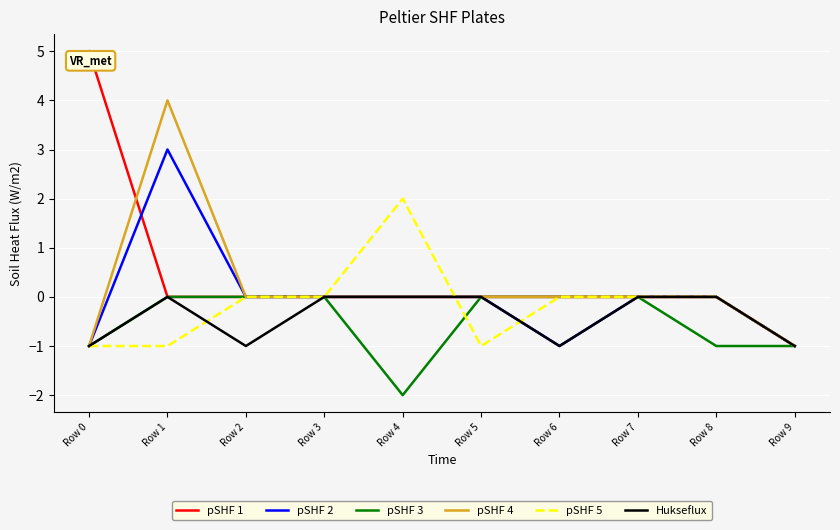

What is the total value across all series at Row 9?

-6